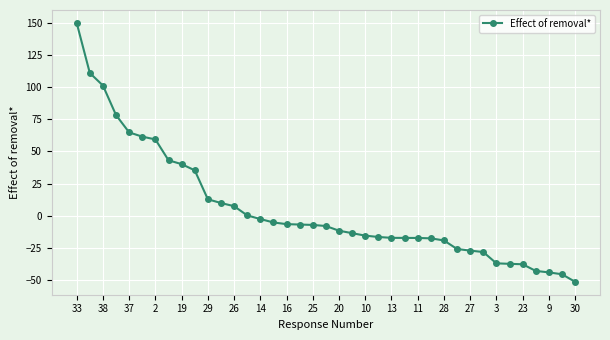

What is the maximum value shown in the chart?

150.0